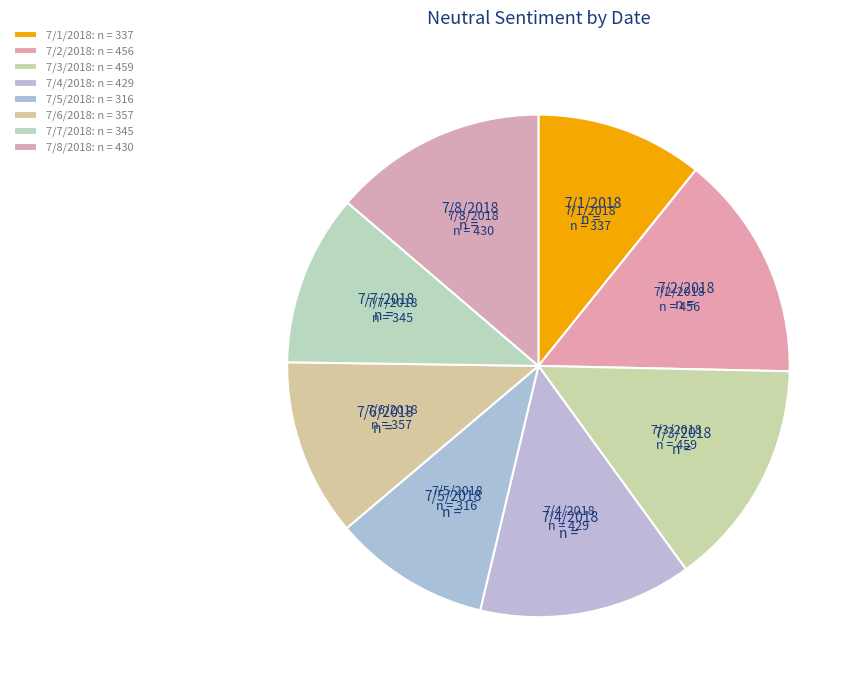

Count the number of slices in the pie.

8